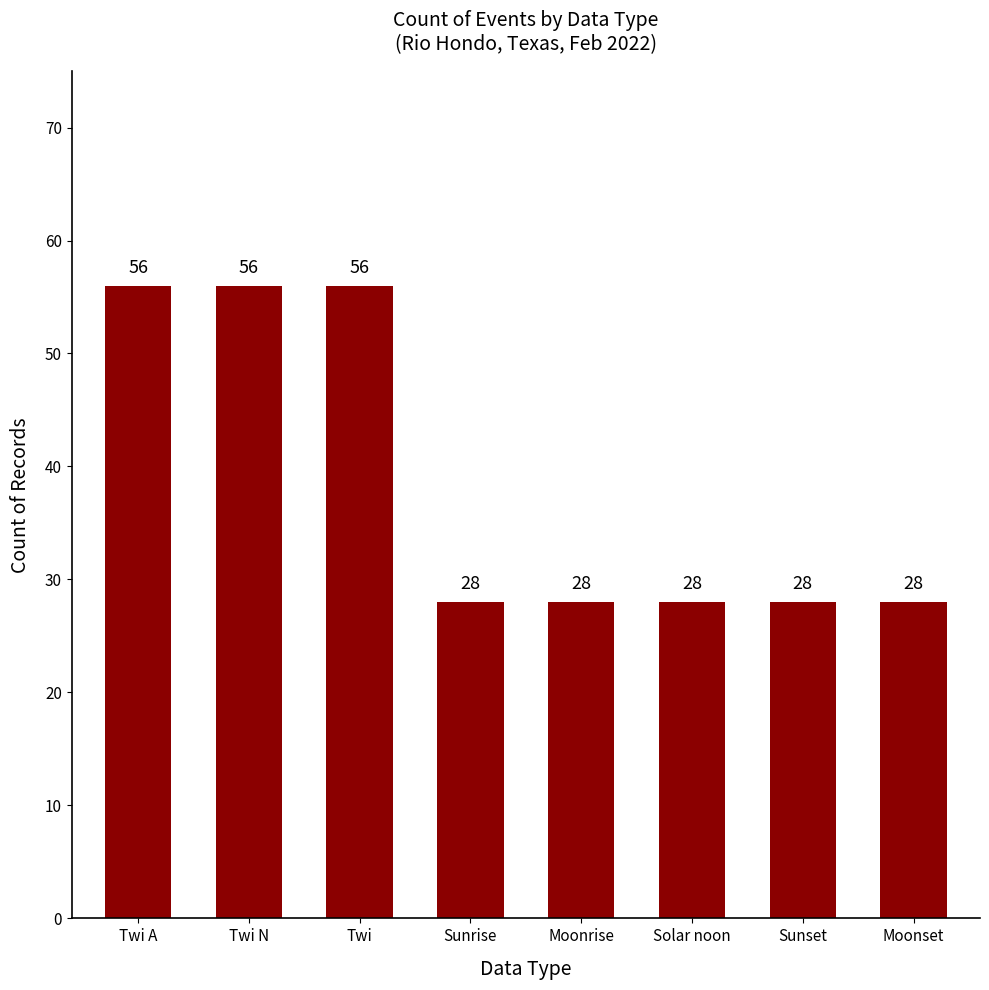

How many values are between 28 and 56?

8